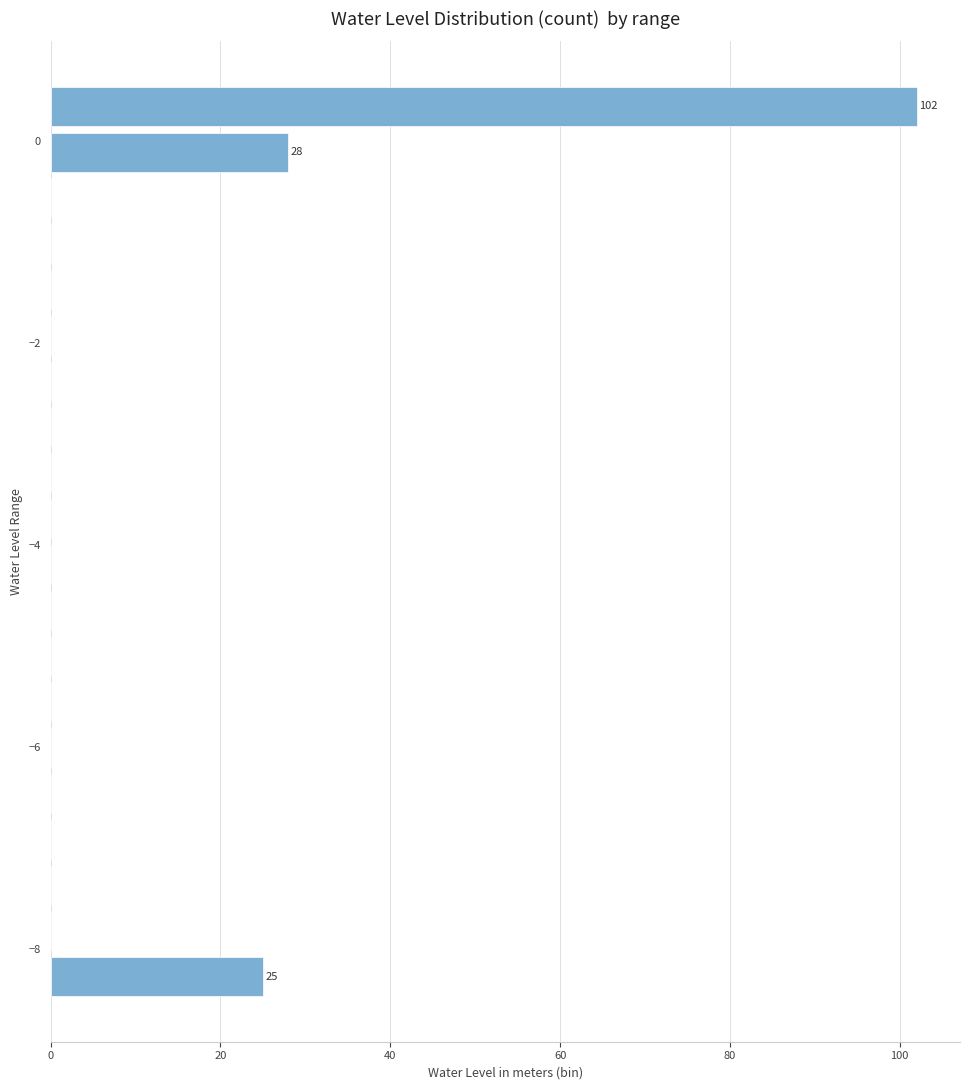

Read against the y-axis, roughly where is the centre of the longest bar?

0.4